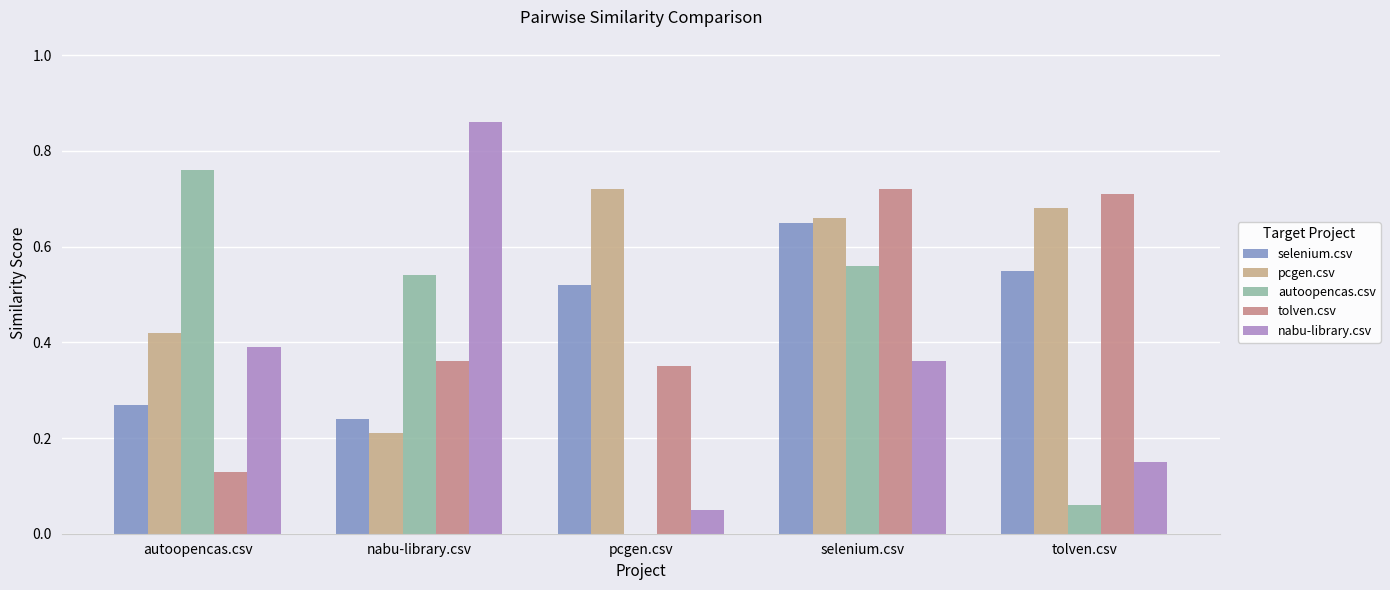

Count the number of categories in the chart.

5